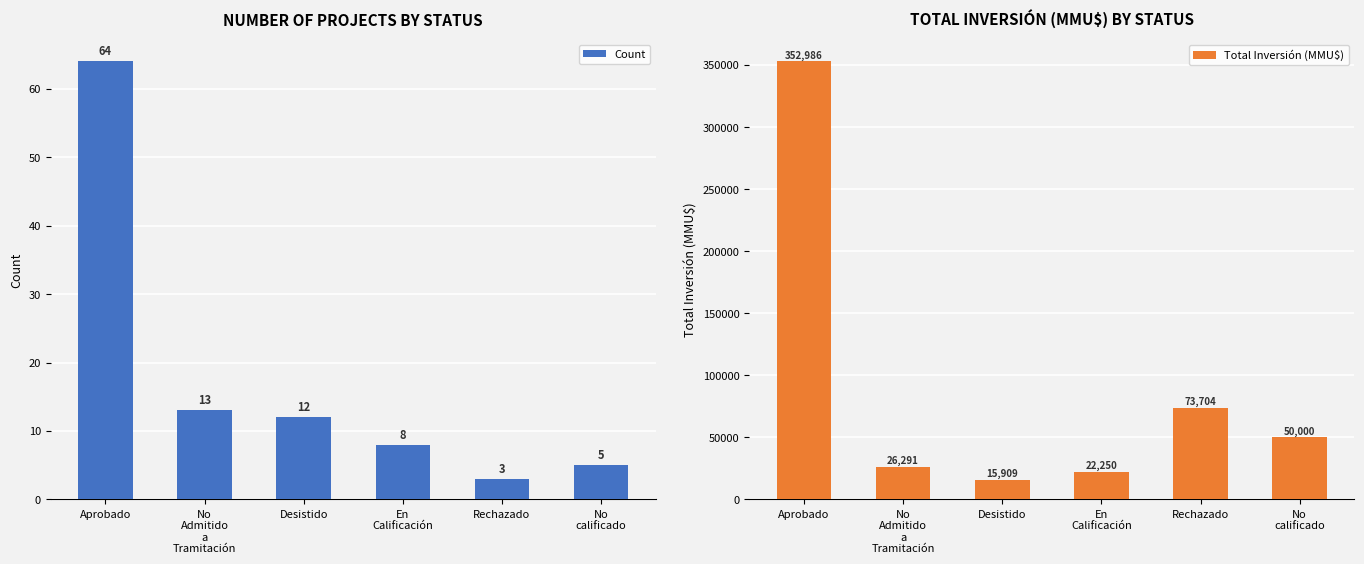

Are the bars horizontal?

No